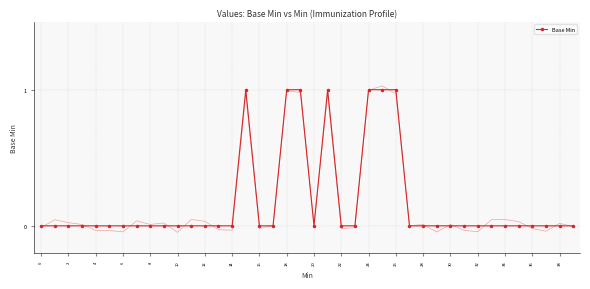

Which has a higher value, 23 or 37?

23